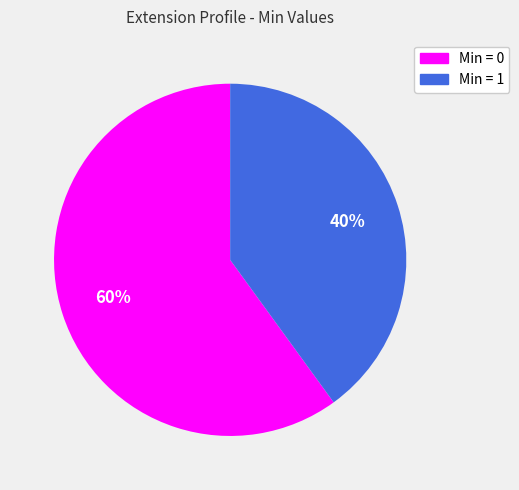

Is there a majority slice in this chart?

Yes